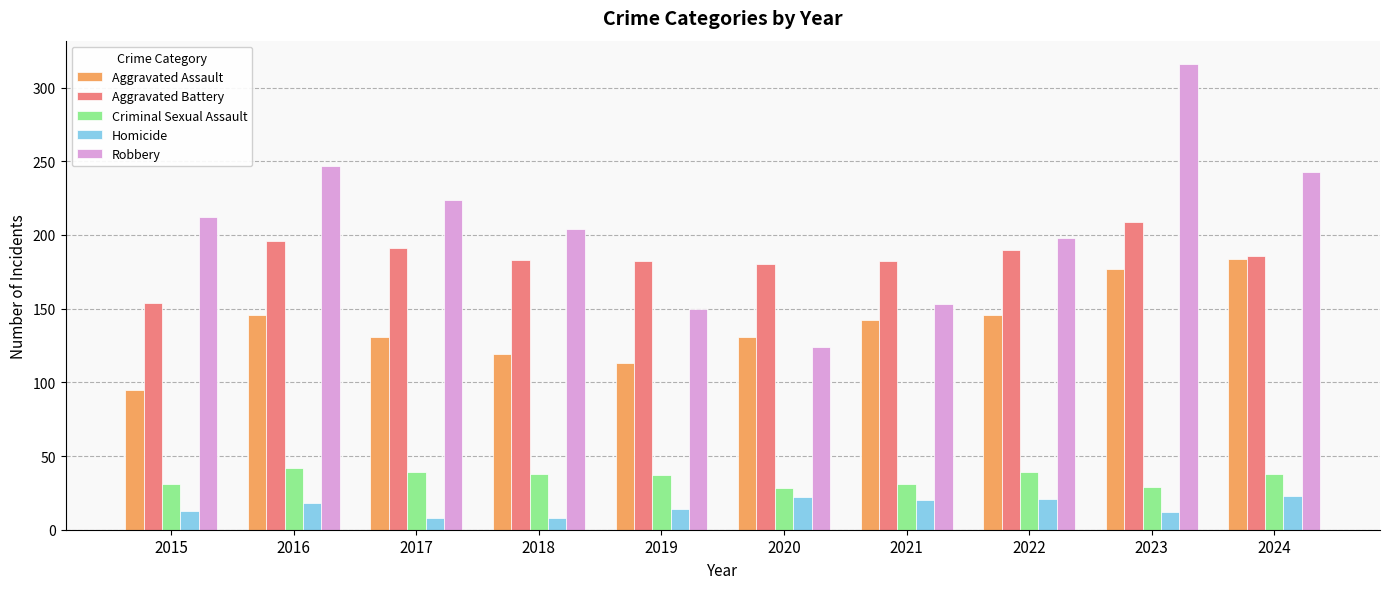

The Criminal Sexual Assault series shows 31 at 2021. True or false?

True